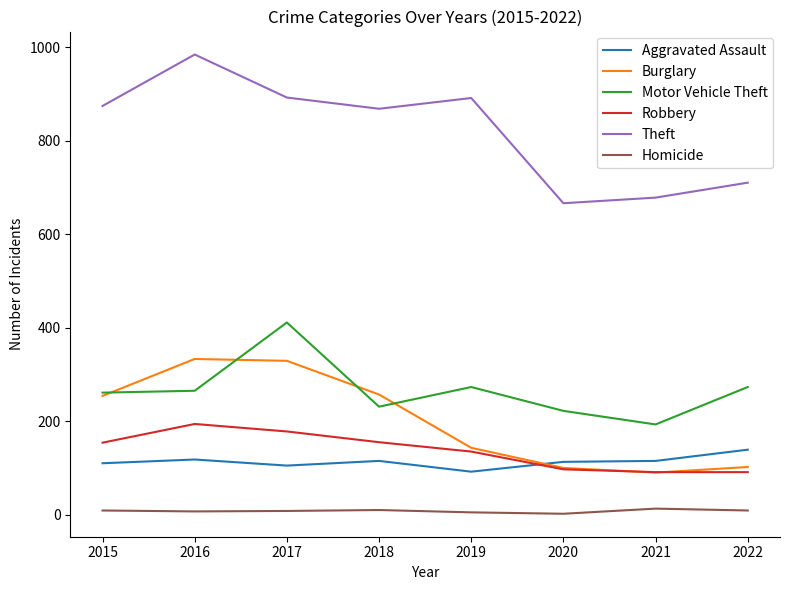

What are all the series names shown in the legend?

Aggravated Assault, Burglary, Motor Vehicle Theft, Robbery, Theft, Homicide